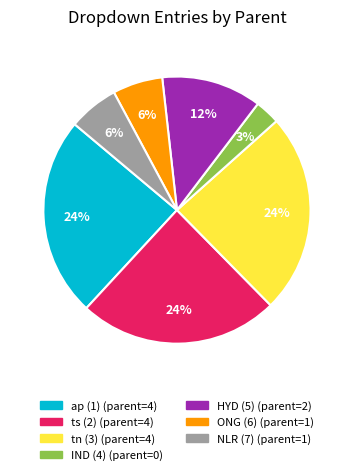

Is it true that tn (3) is 10% of the pie?

False